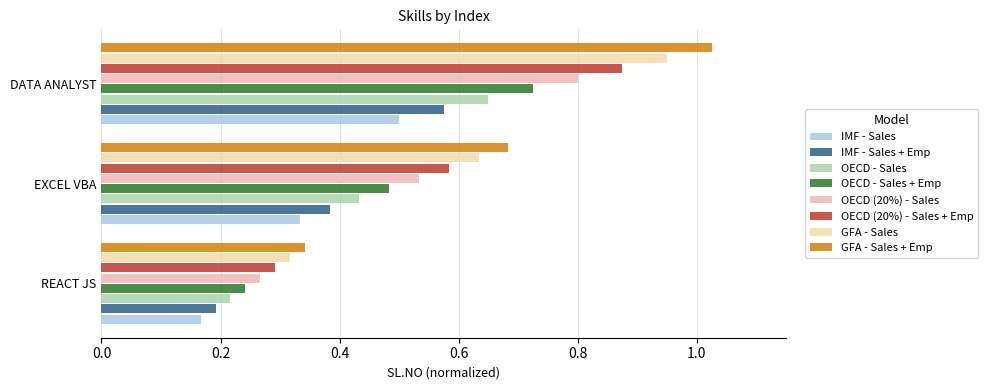

How many series are shown in this chart?

8